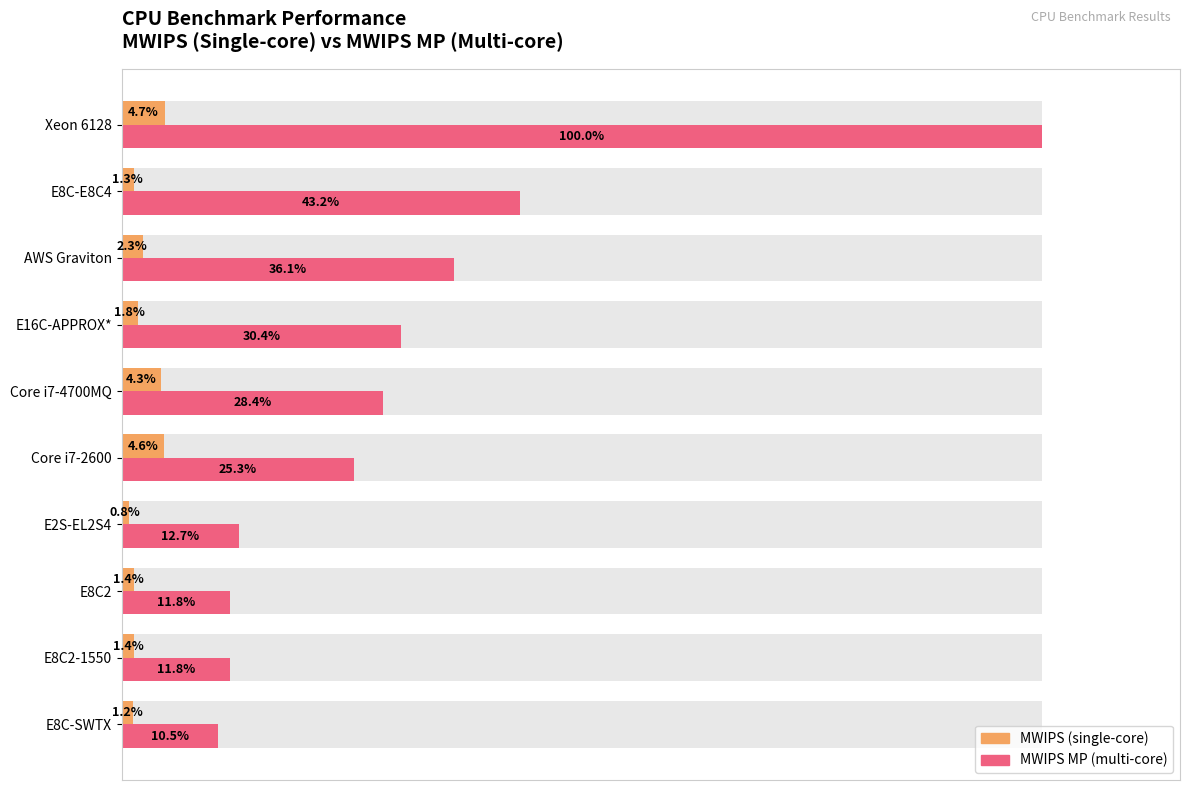

List the series in order of their overall mean, lowest first.

MWIPS (single), MWIPS MP (multi)